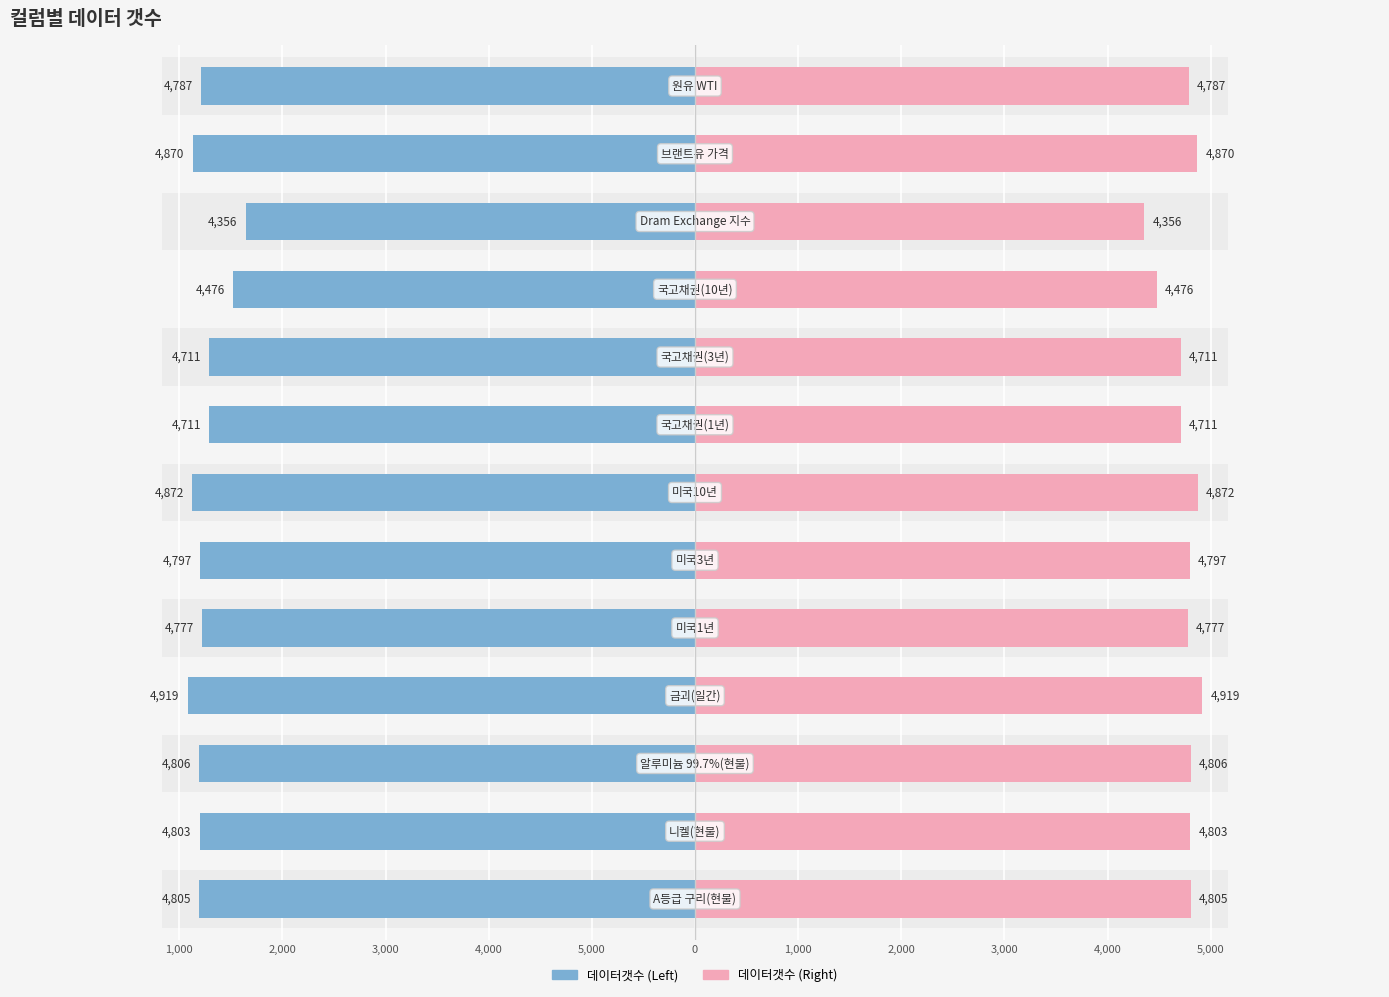

The 데이터갯수(좌) series shows 2568 at 0. True or false?

False